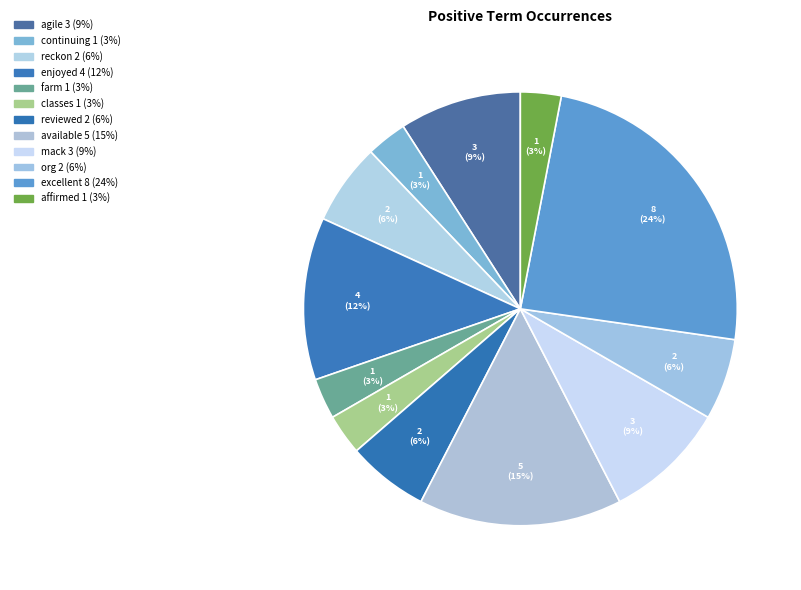

Is there any slice that represents more than half of the pie?

No